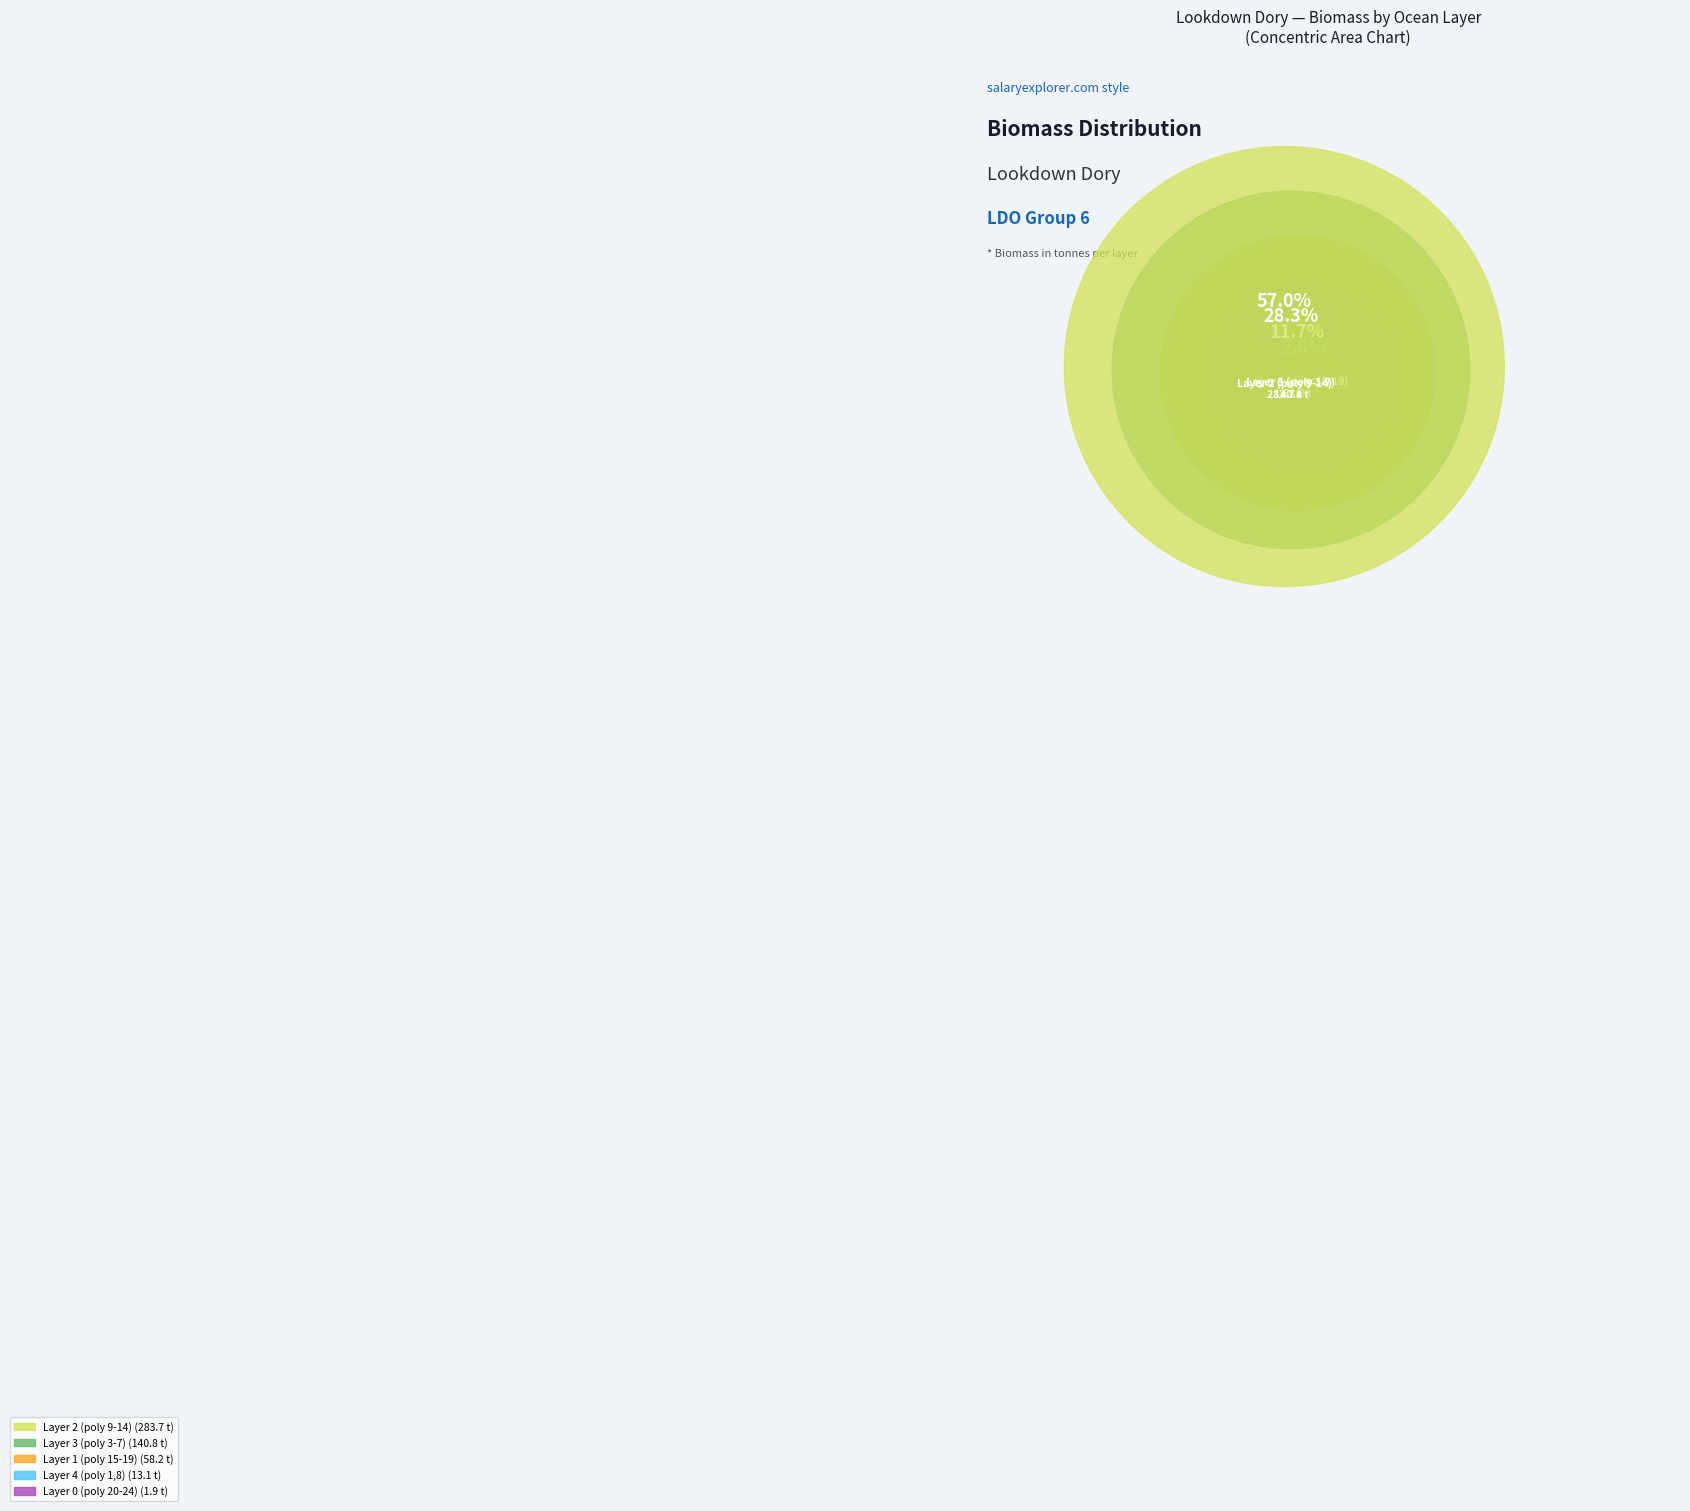

Do Layer 1 (poly 15-19) and Layer 0 (poly 20-24) together represent more than half of the pie?

No